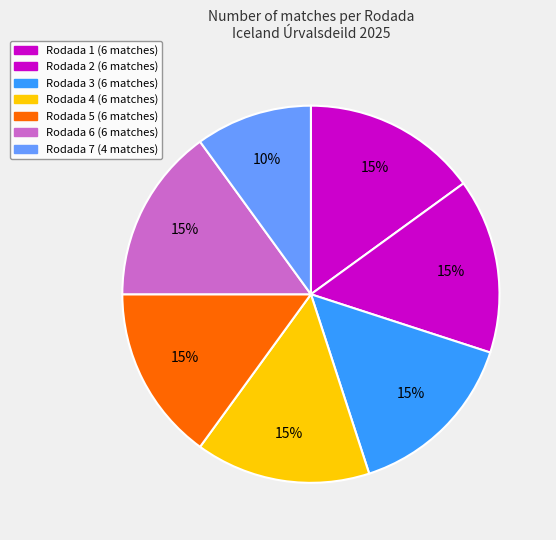

To the nearest percent, what percentage of the pie is Rodada 6?

15%